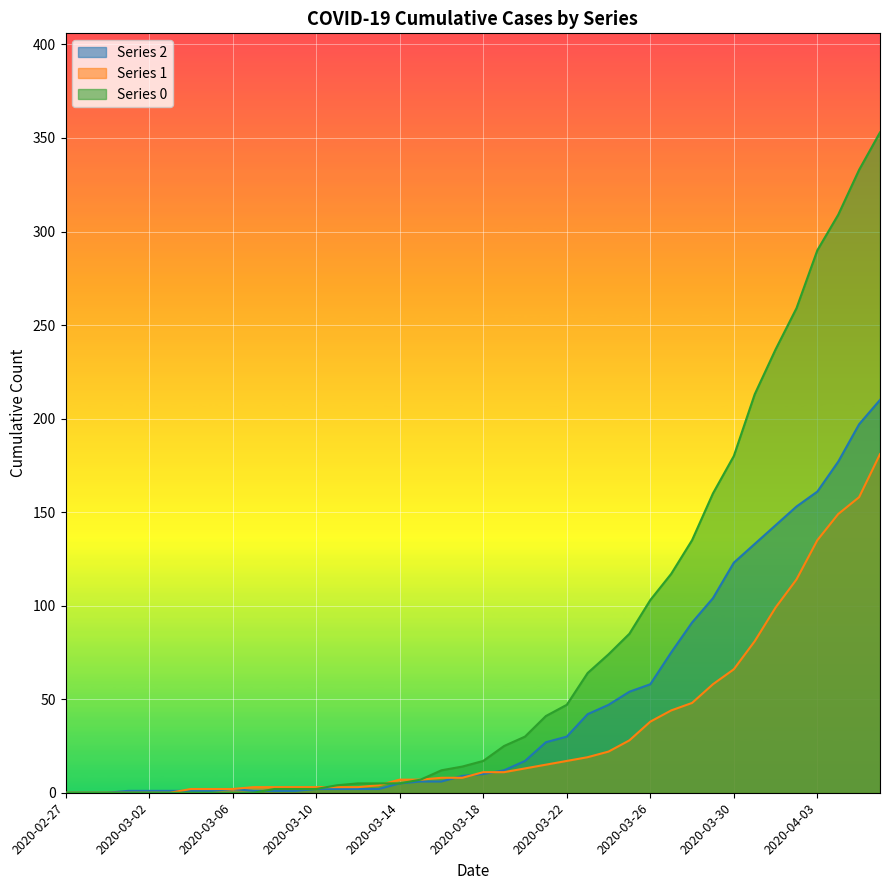

How many times do Series 0 and Series 2 cross each other?

1